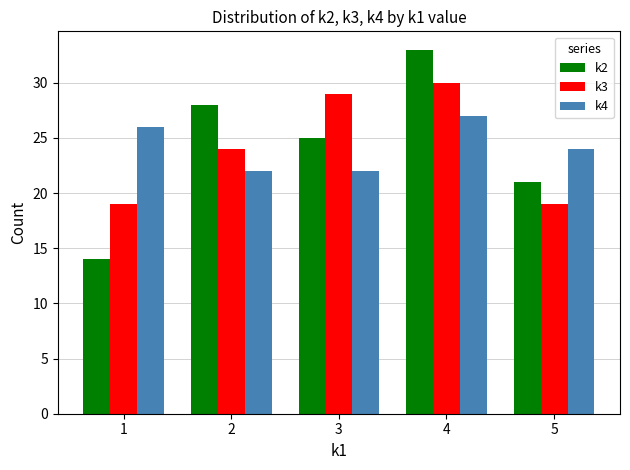

What is the smallest value displayed?

14